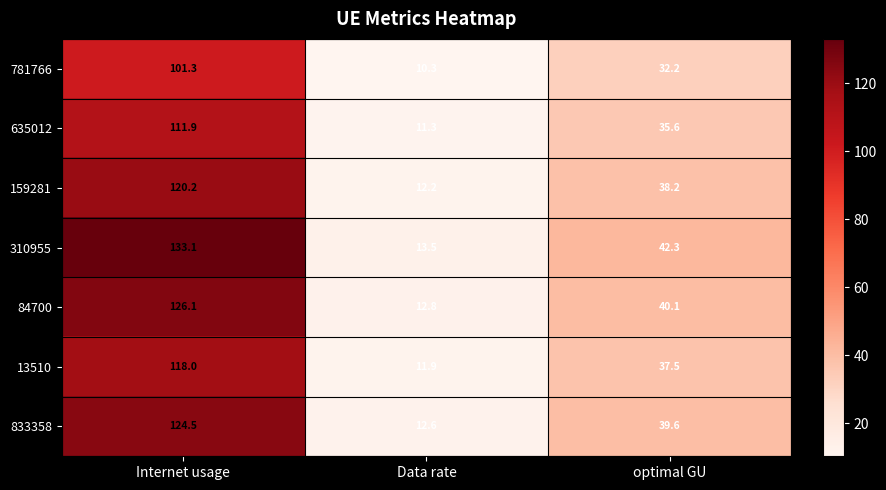

Rank the series by their maximum value, from lowest to highest.

781766, 635012, 13510, 159281, 833358, 84700, 310955